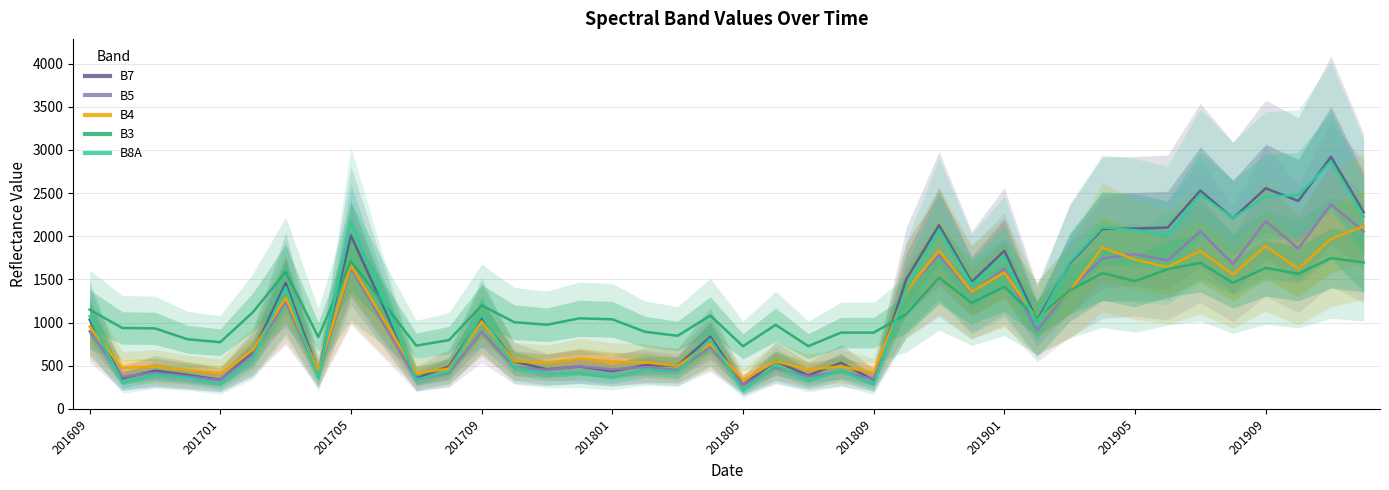

Between which two adjacent categories do B8A and B4 first intersect?

201609 and 201701